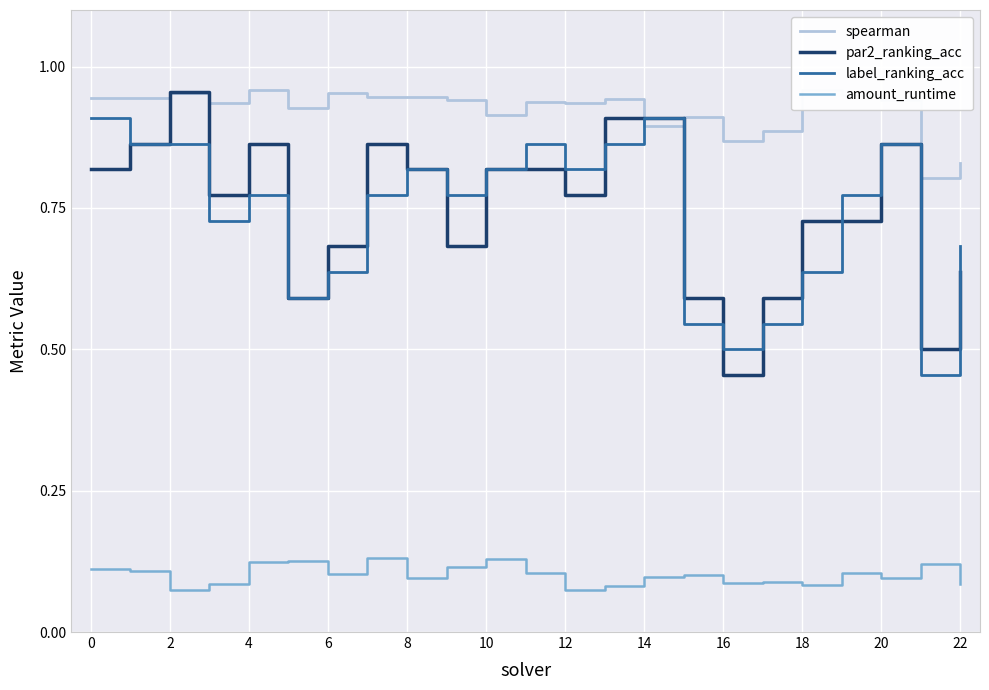

What is the difference between the second highest and second lowest values in the amount_runtime series?

0.1